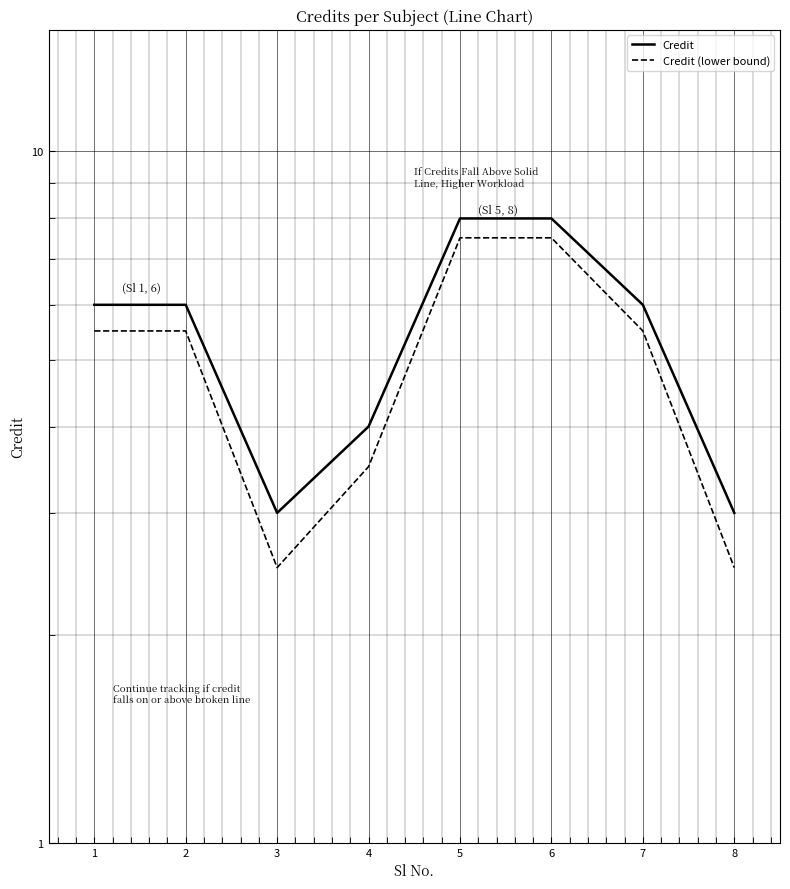

What is the sum of the Credit values at 5 and 3?

11.0